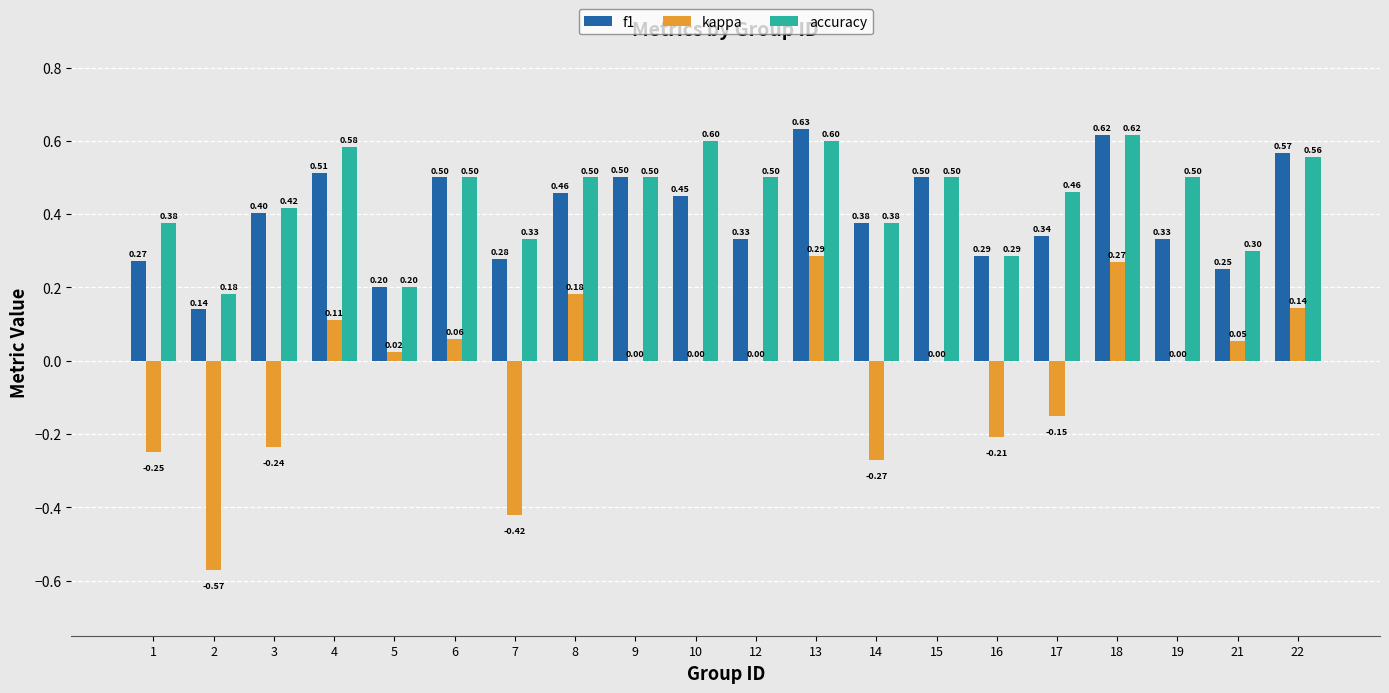

What is the sum of all accuracy values?

8.9